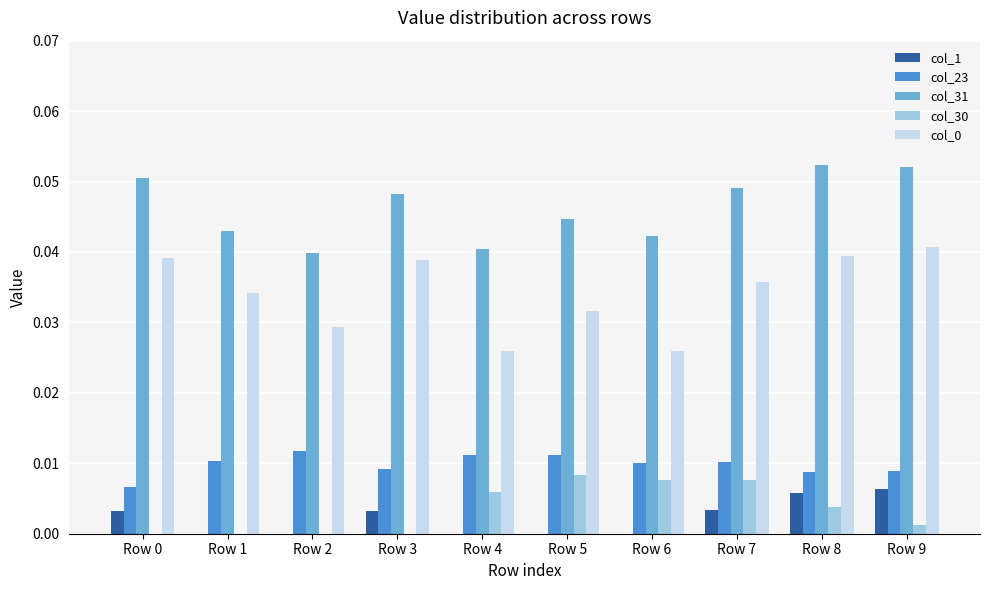

Which series has the largest total across all categories?

col_31